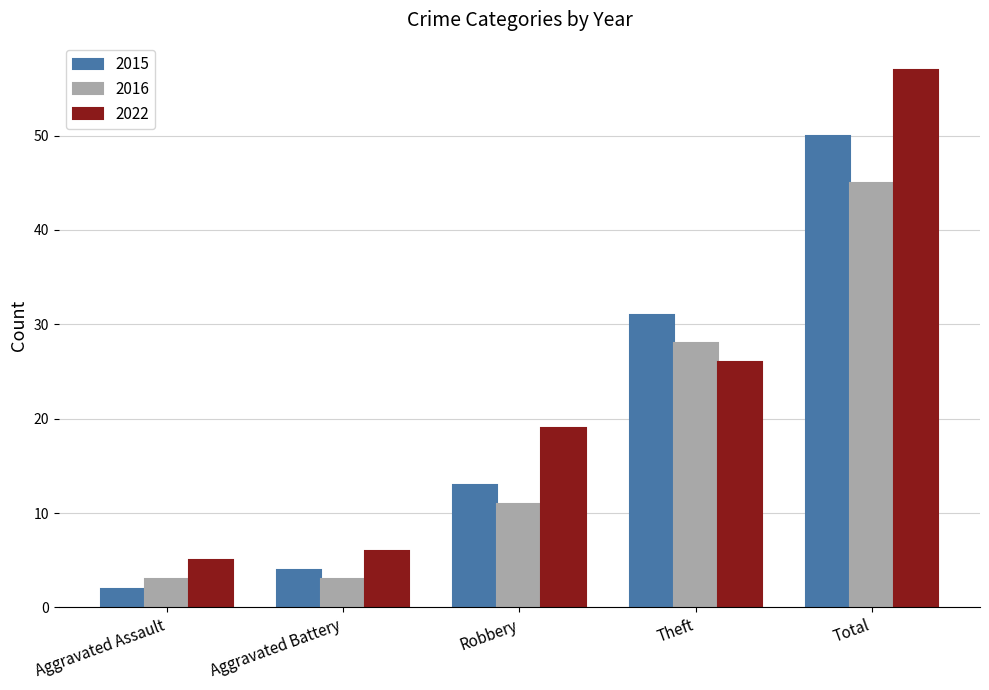

Is the value of 2022 at Total greater than the value of 2015 at Robbery?

Yes